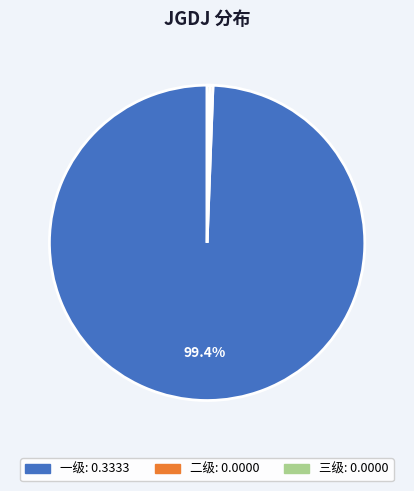

To the nearest percent, what is the difference between the 三级 and 一级 slice percentages?

99%